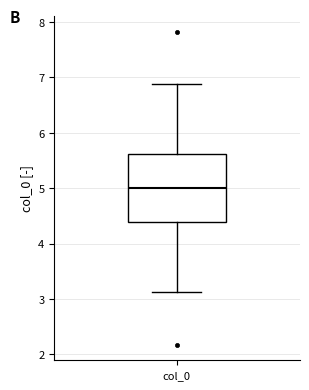

Where does the lower whisker of the box for col_0 end on the y-axis? The values are not printed on the chart, so give them approximately, as read against the axis.

3.1